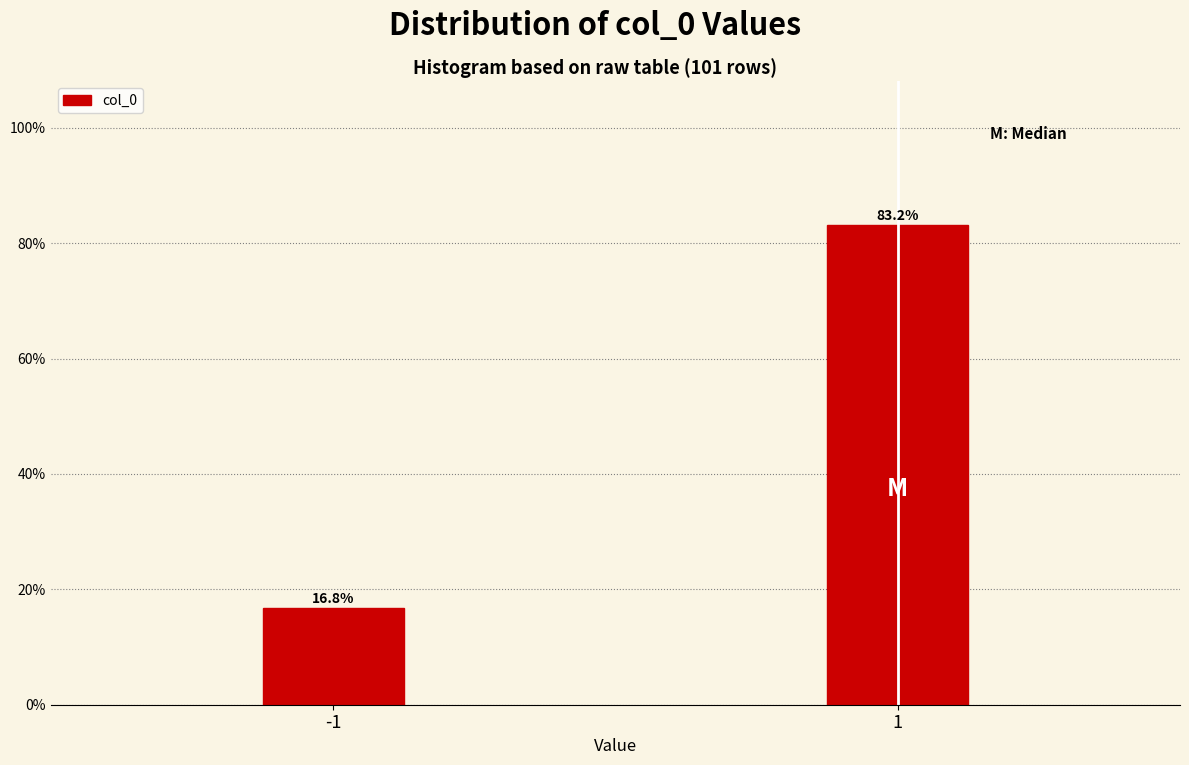

Reading left to right, list all the values displayed in this chart.

16.8	83.2